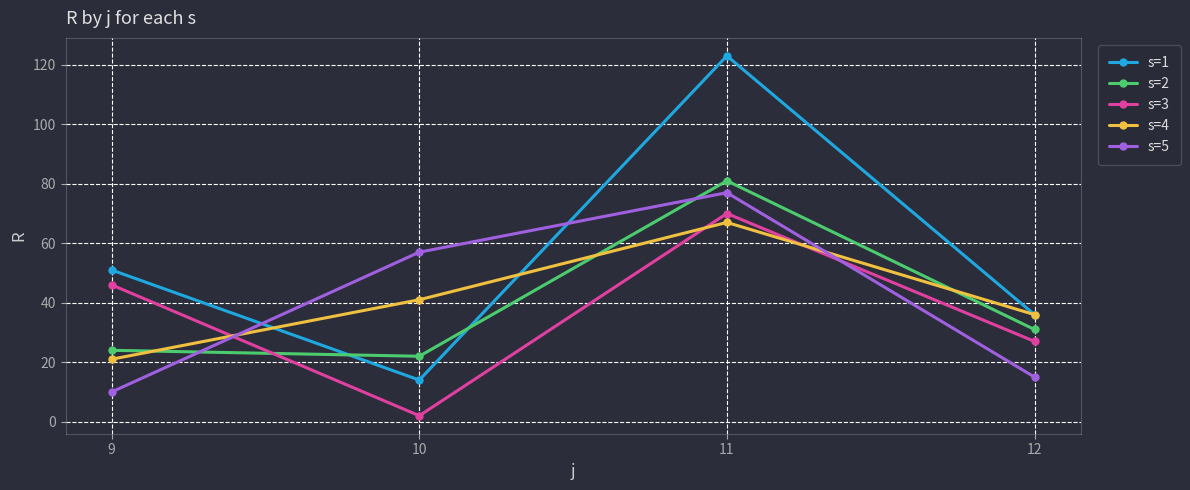

How many intersections are there between s=2 and s=4?

3